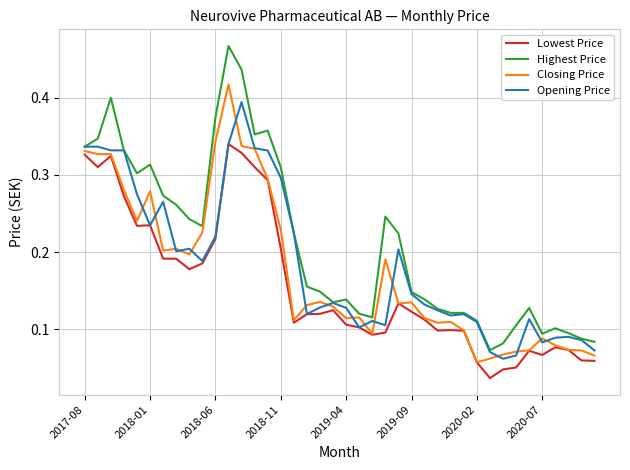

Rank the series by their maximum value, from highest to lowest.

Highest Price, Closing Price, Opening Price, Lowest Price